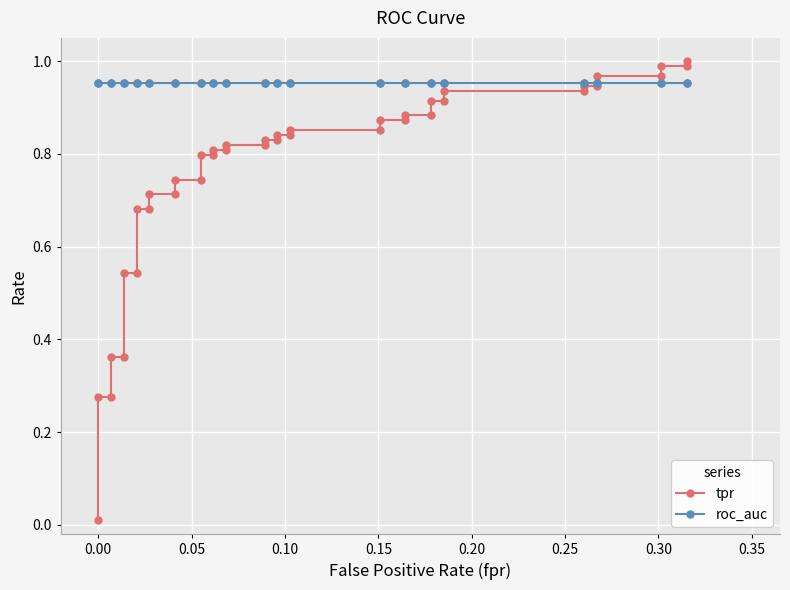

How many times do tpr and roc_auc cross each other?

1